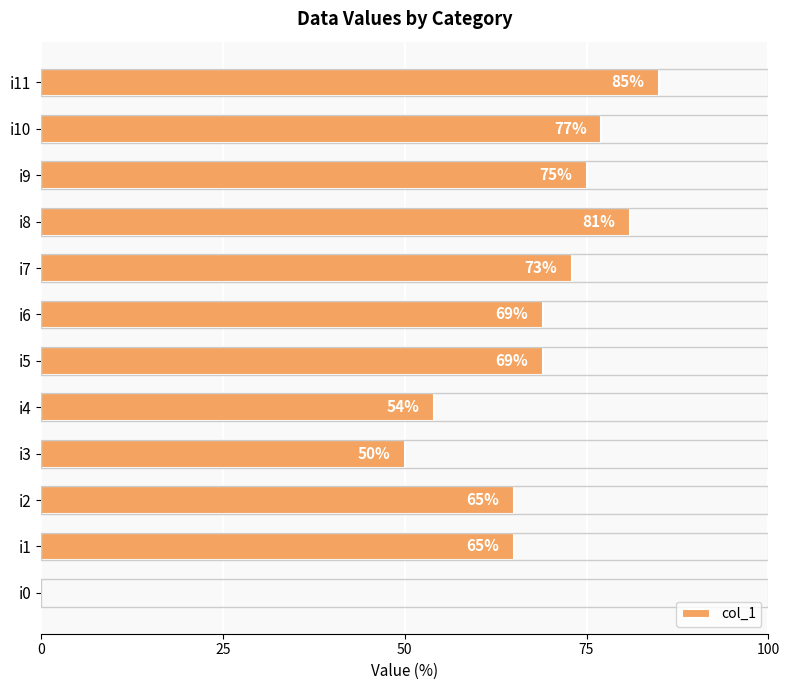

Which category has the highest value across all series?

i11